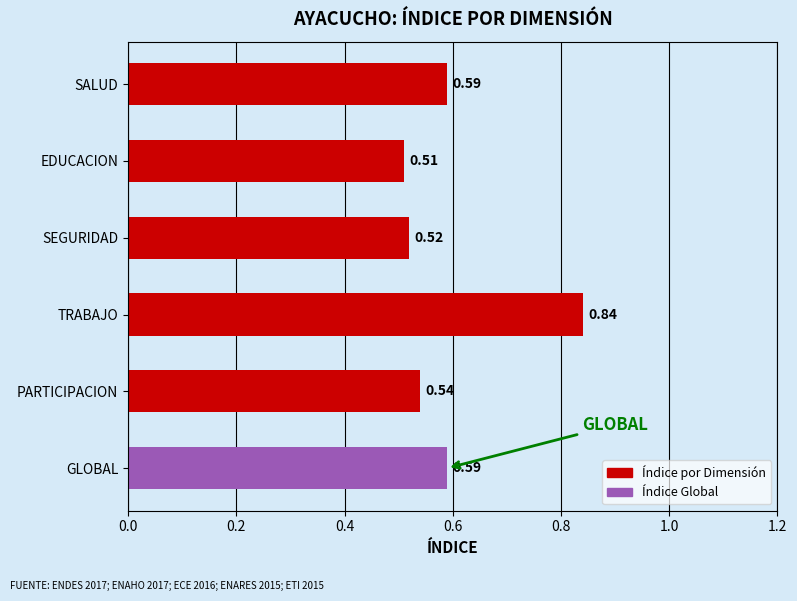

At which category does the chart reach its minimum across all series?

EDUCACION